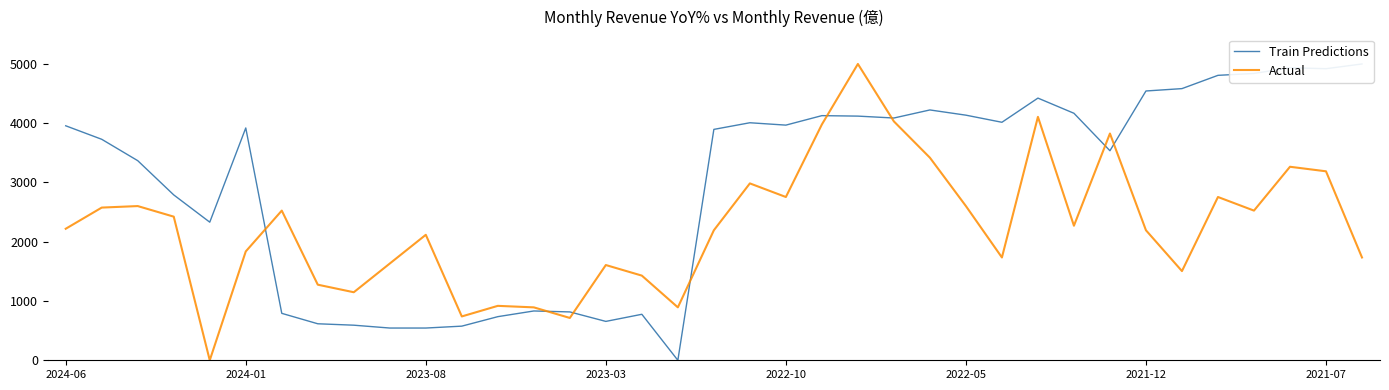

What are all the series names shown in the legend?

Train Predictions, Actual